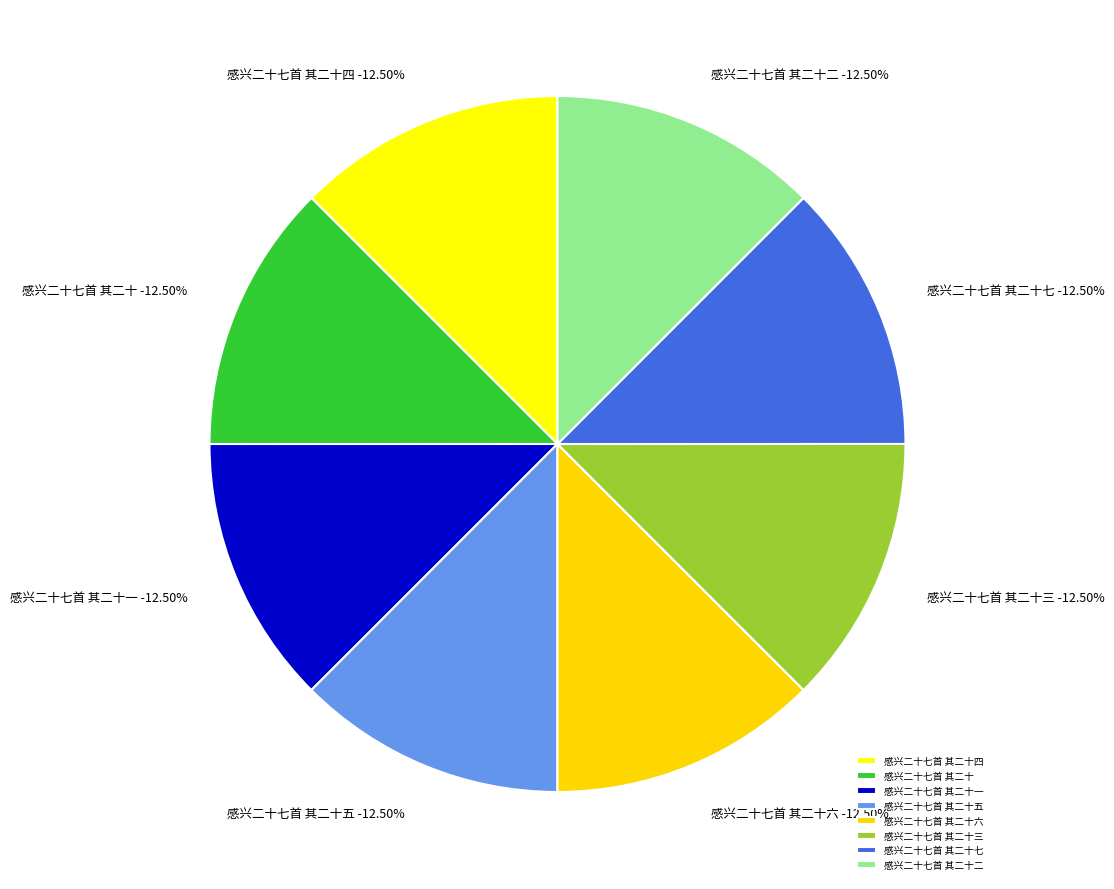

Which category has the biggest portion of the pie?

感兴二十七首 其二十七